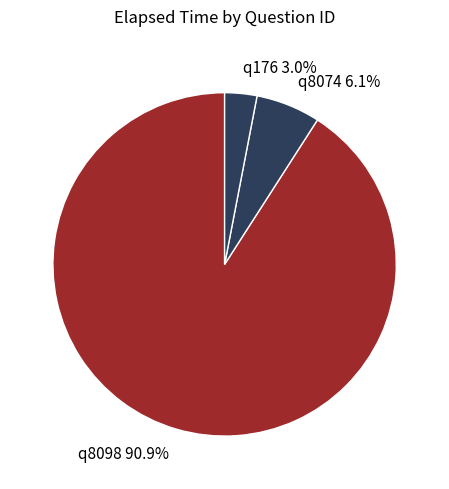

To the nearest percent, what portion does q8098 represent?

91%